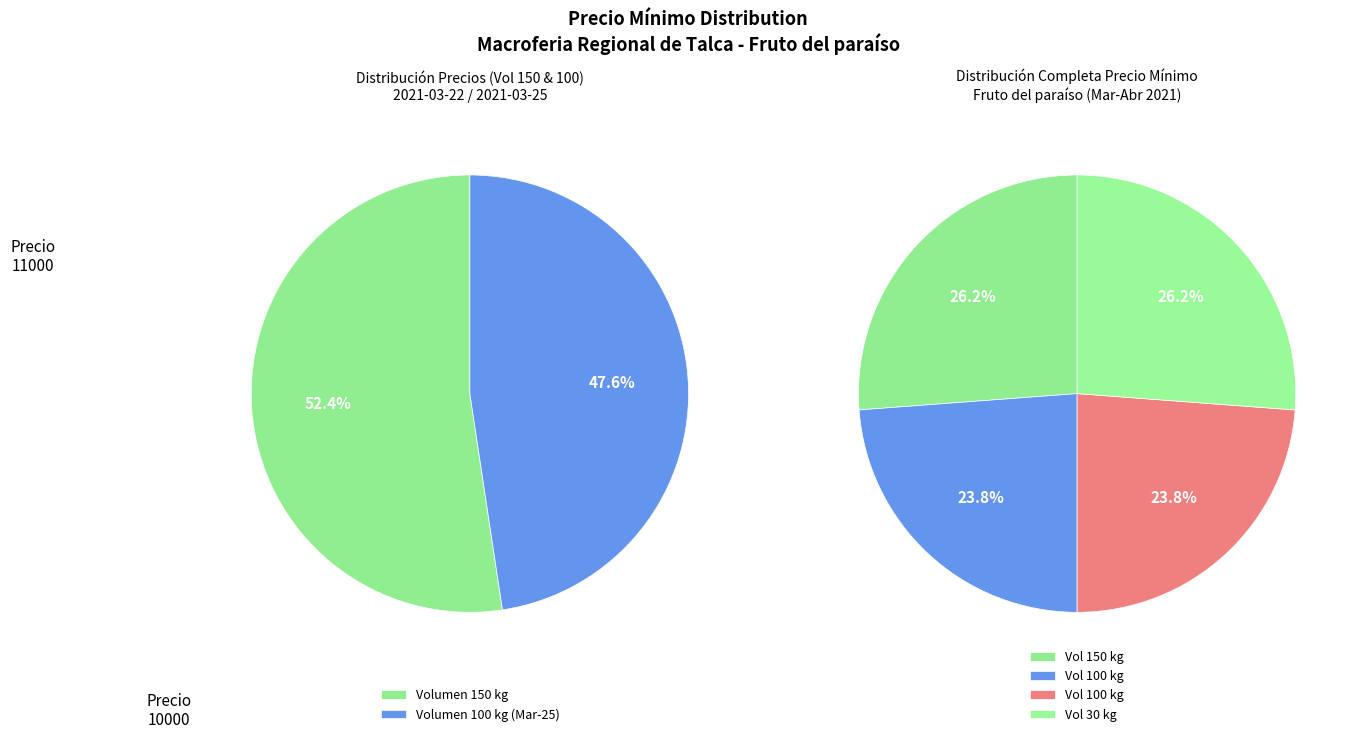

What percentage is the 30 kg (2021-04-05) slice, to the nearest percent?

26%